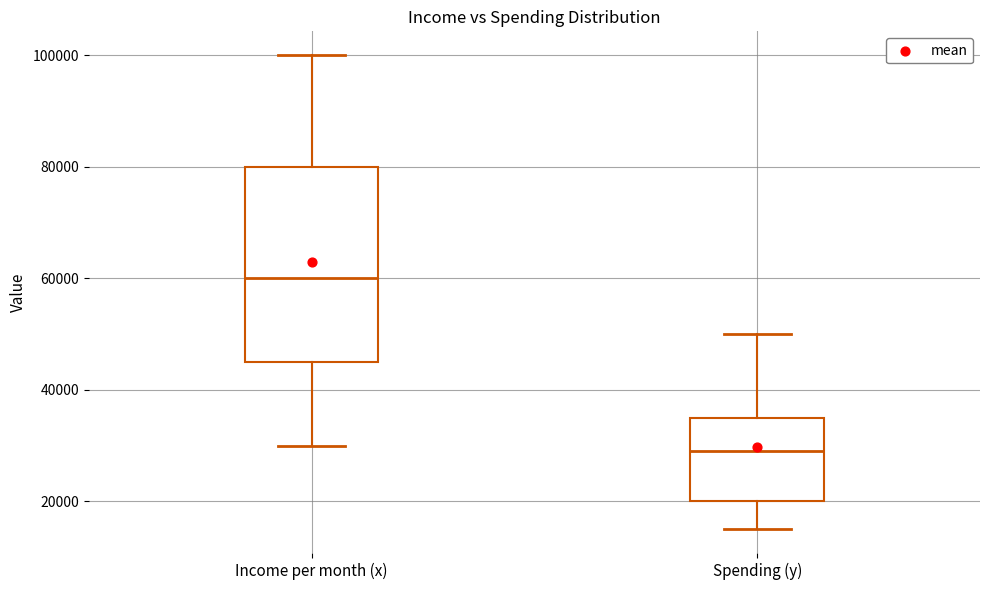

Which box is the tallest, from its lower edge to its upper edge?

Income per month (x)